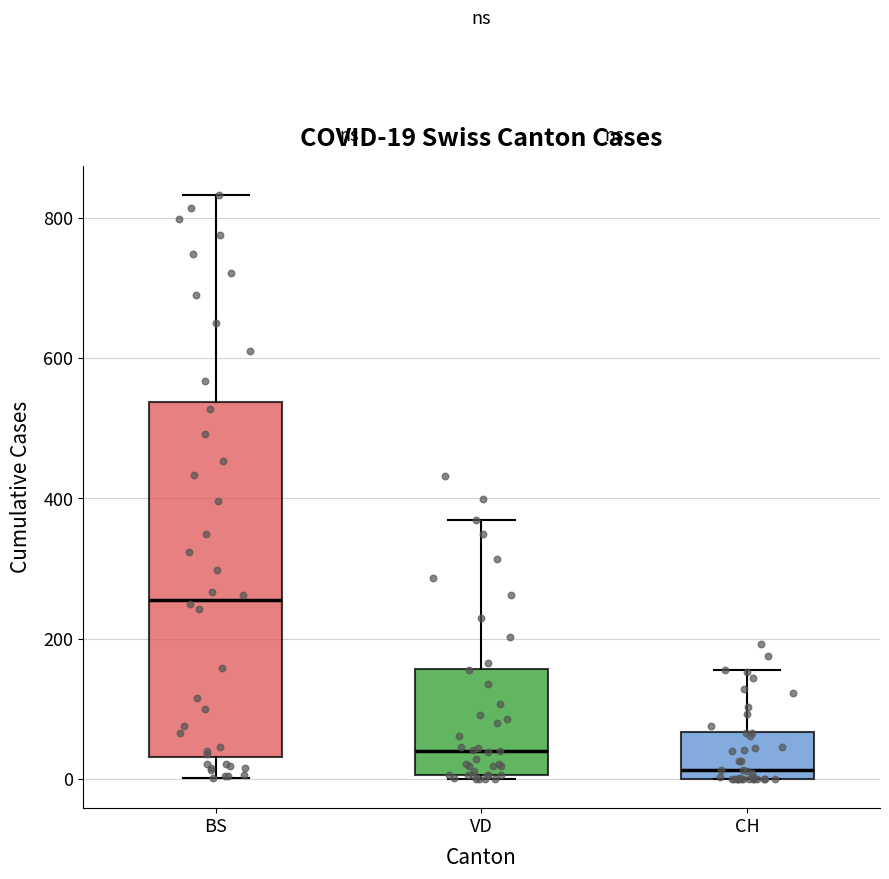

Comparing the boxes themselves (not the whiskers), which one is the tallest?

BS